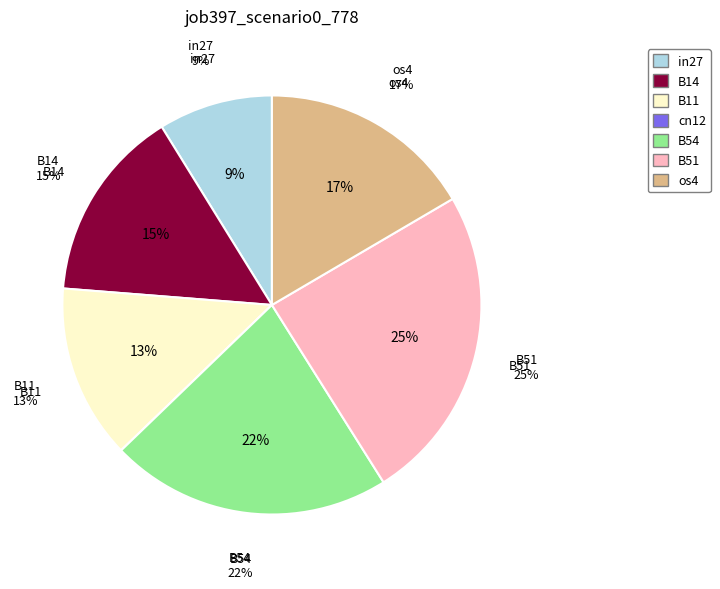

Combined, do B14 and B11 account for over 50%?

No